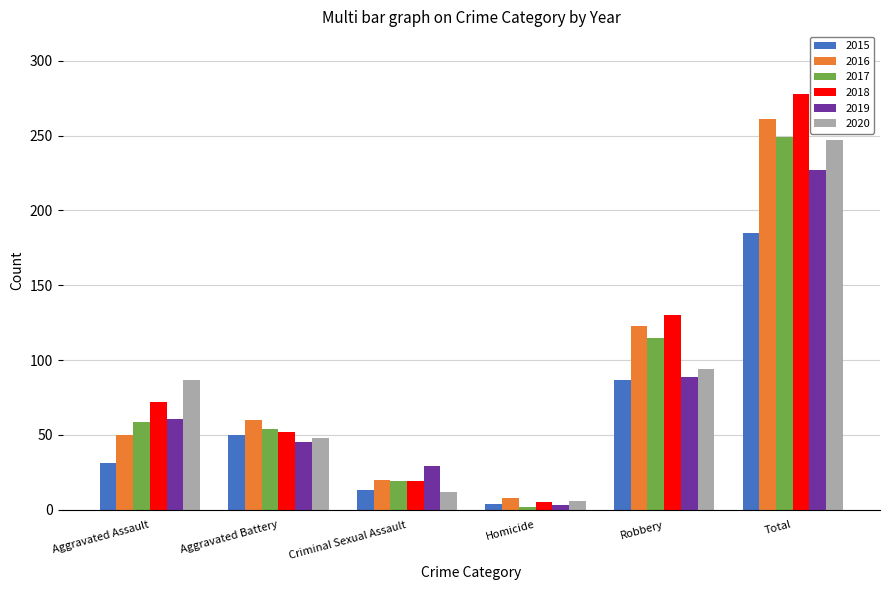

How many categories are shown in the chart?

6